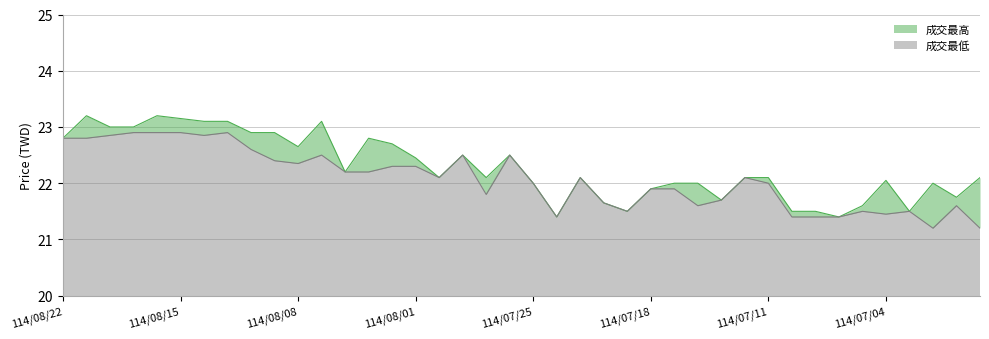

At which category does 成交最高 reach its first local valley?

114/08/08